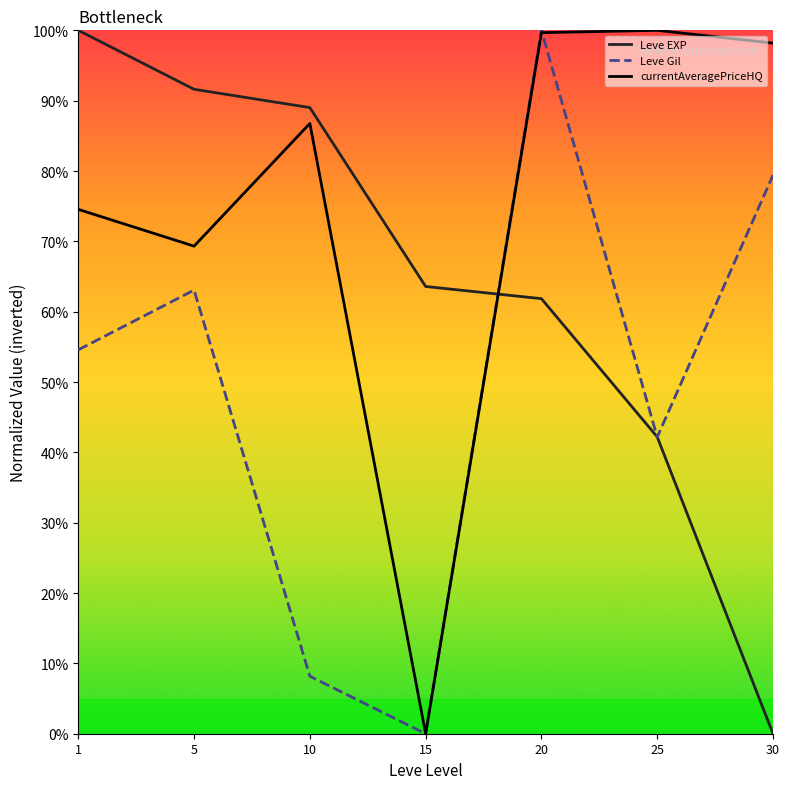

Is this an area chart (filled region under the line)?

No